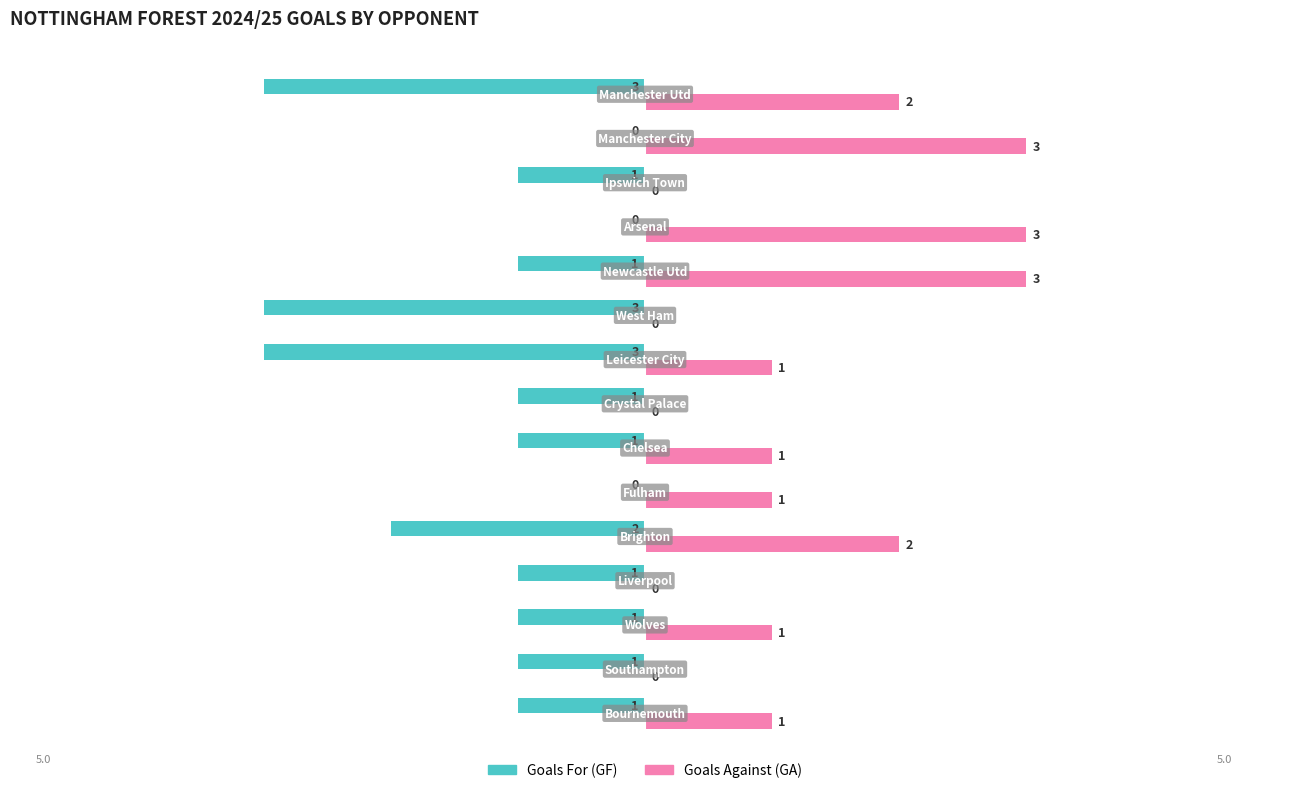

What is the sum of all Goals For (GF) values?

-19